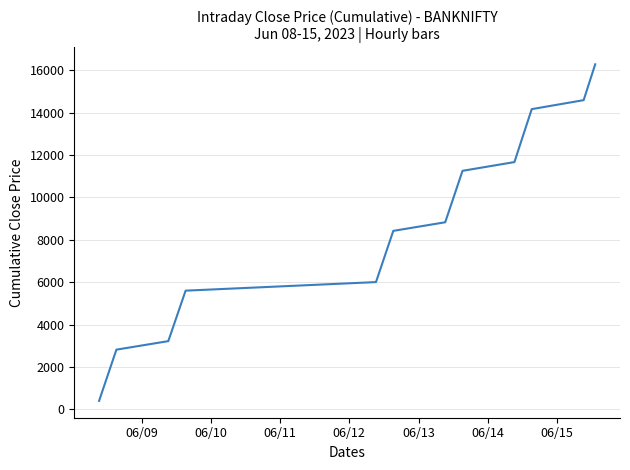

What is the smallest value displayed?

405.1